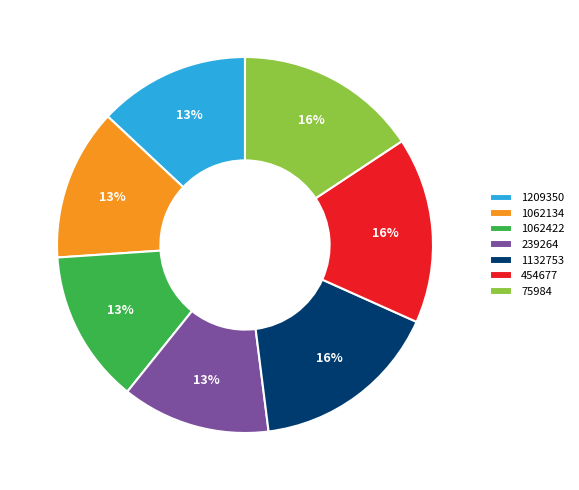

What percentage is the 75984 slice, to the nearest percent?

16%